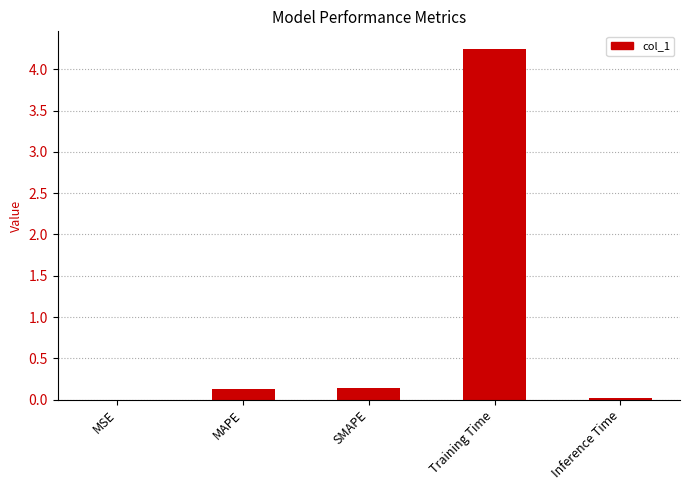

Count the number of categories in the chart.

5